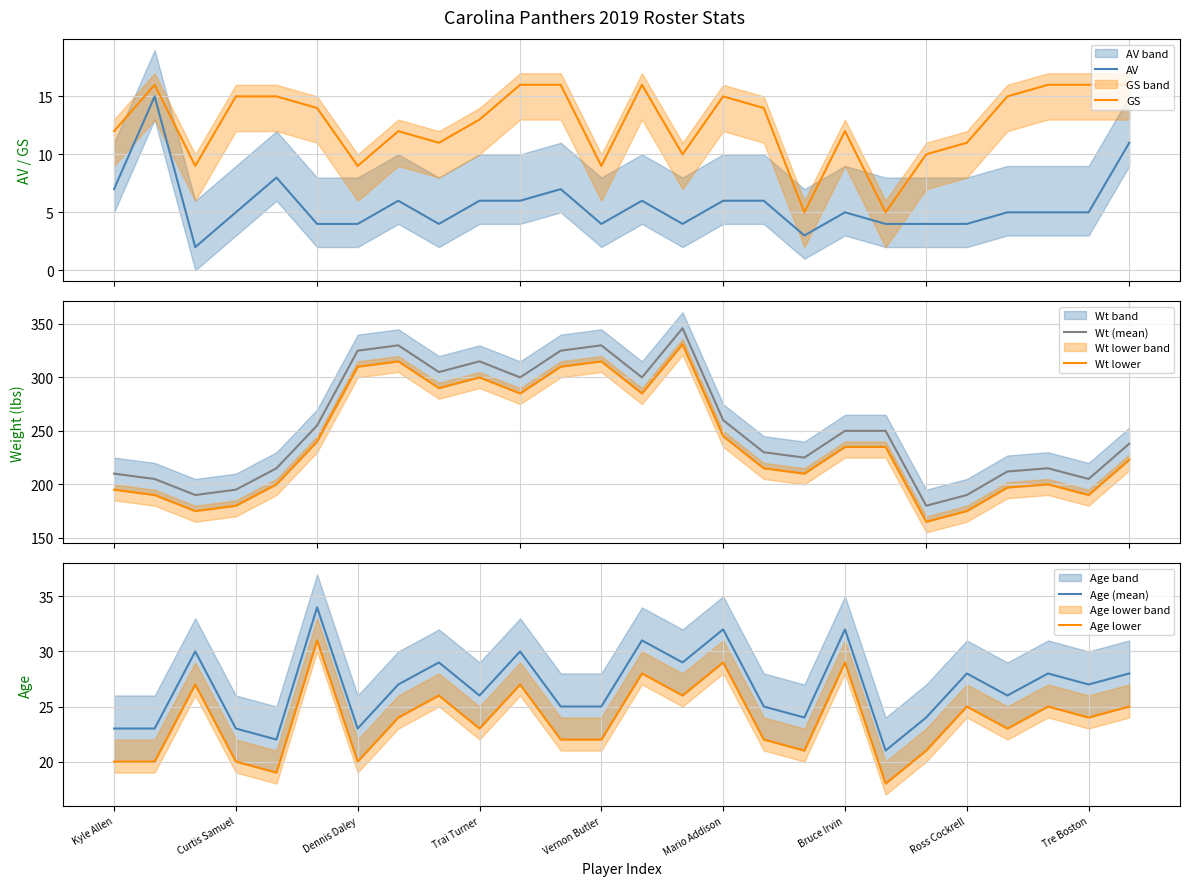

True or false: Age (mean) has a value of 47 at Mario Addison.

False